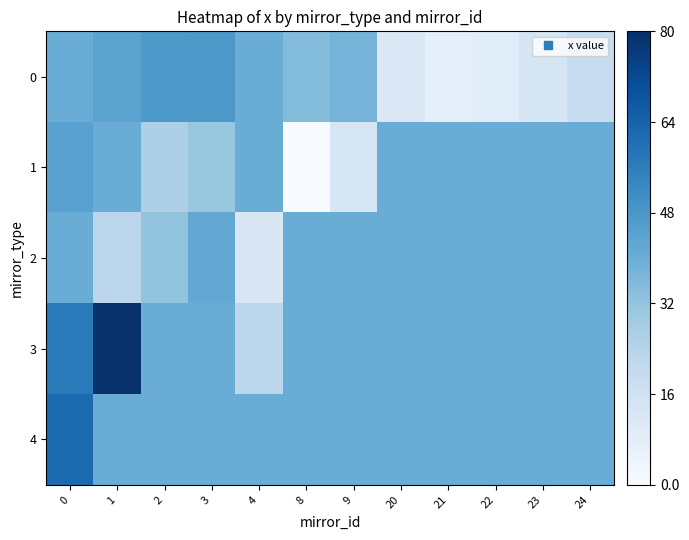

Rank the series at 0 from highest to lowest value.

row_4, row_3, row_1, row_0, row_2